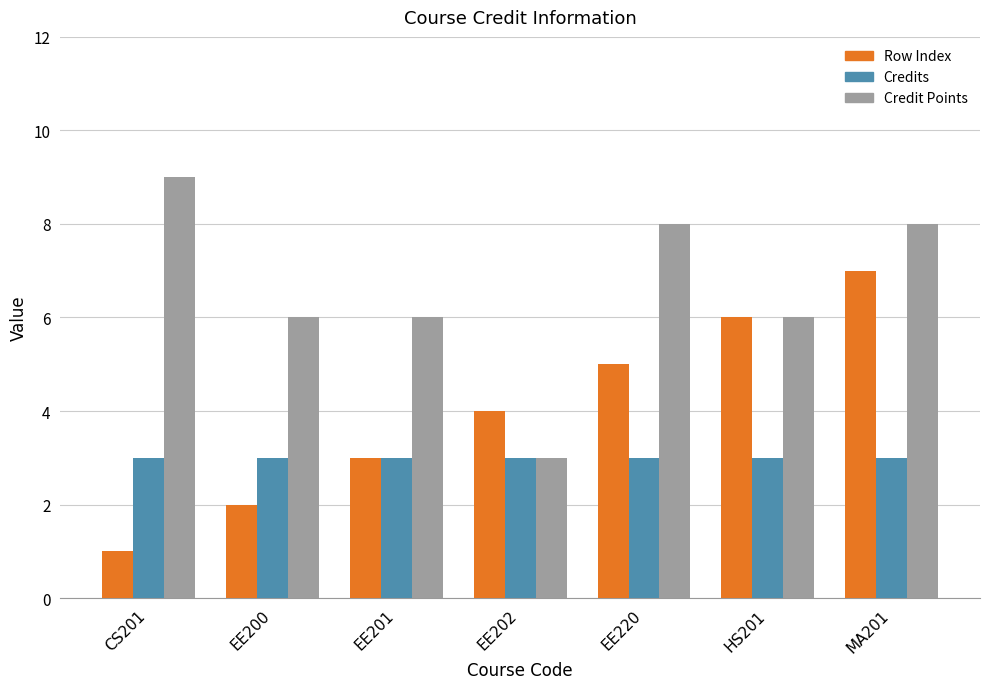

Is it true that Credits equals 4 at EE201?

False